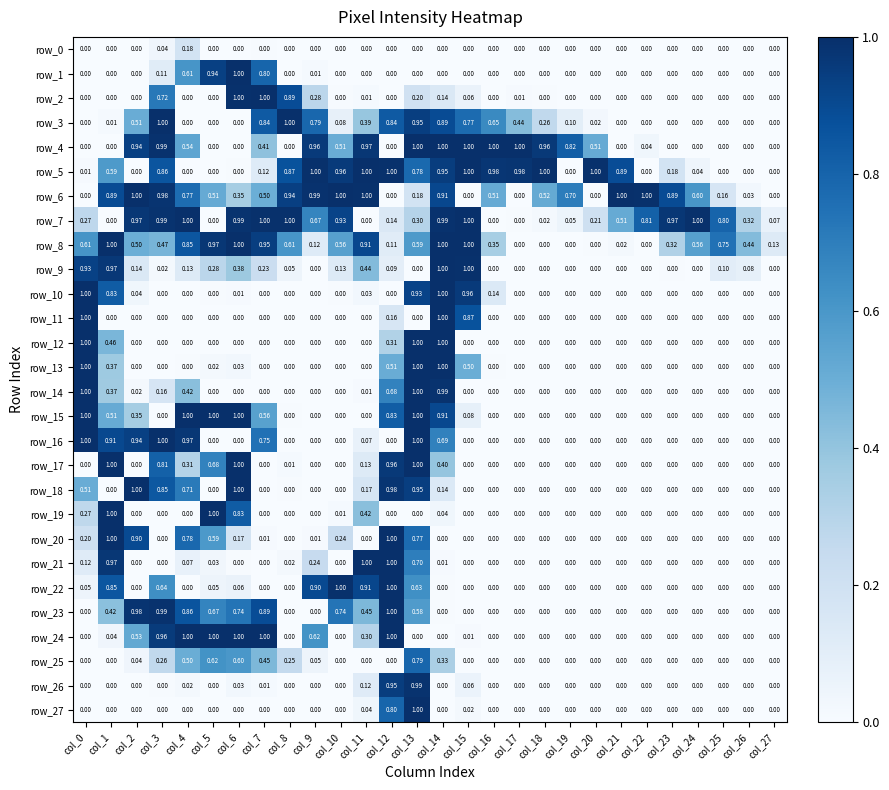

At col_24, list the series in order from largest to smallest.

row_7, row_6, row_8, row_5, row_0, row_1, row_2, row_3, row_4, row_9, row_10, row_11, row_12, row_13, row_14, row_15, row_16, row_17, row_18, row_19, row_20, row_21, row_22, row_23, row_24, row_25, row_26, row_27